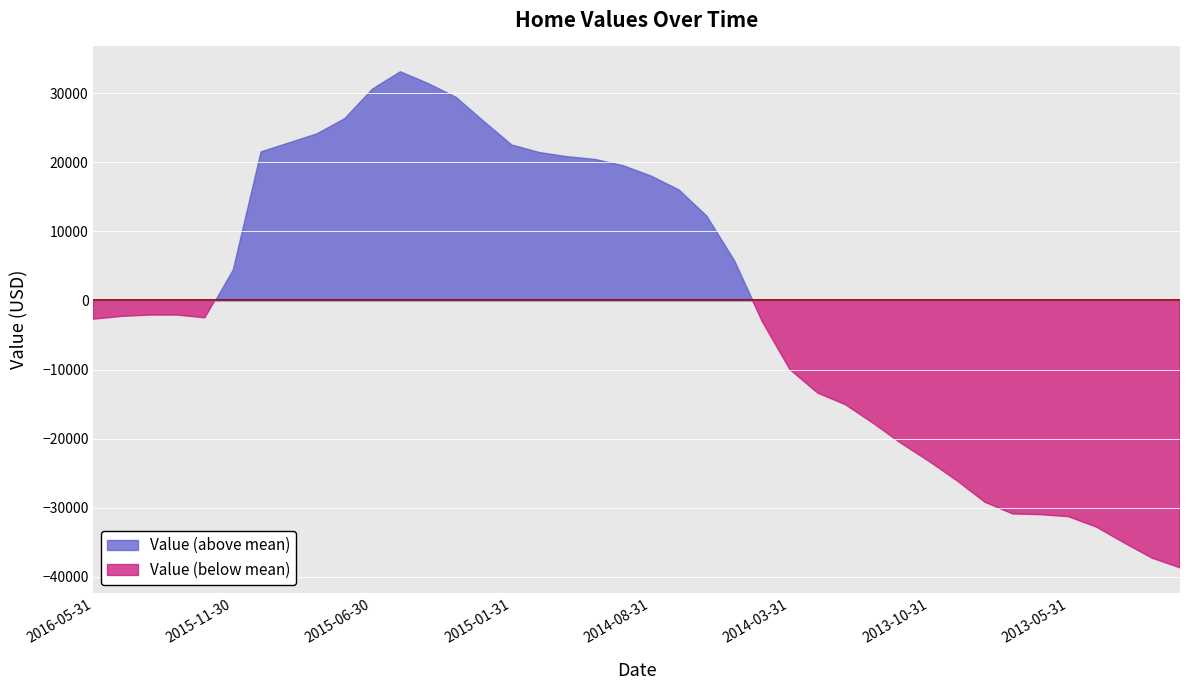

How many interior local peaks (higher than both neighbors) does the data have?

1